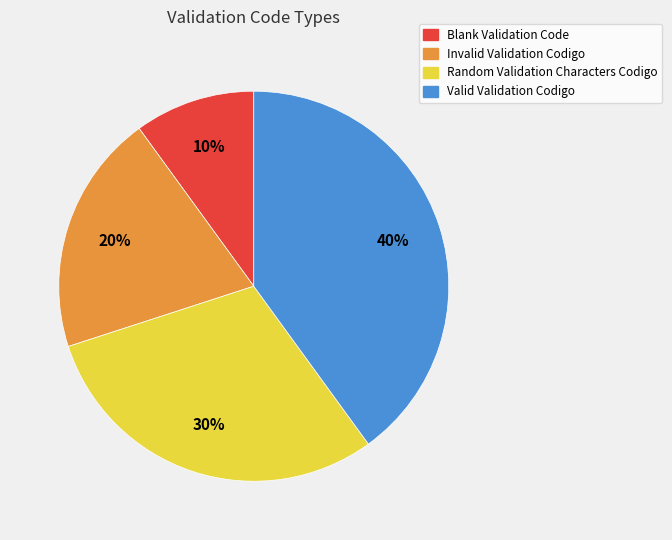

Count the number of slices in the pie.

4